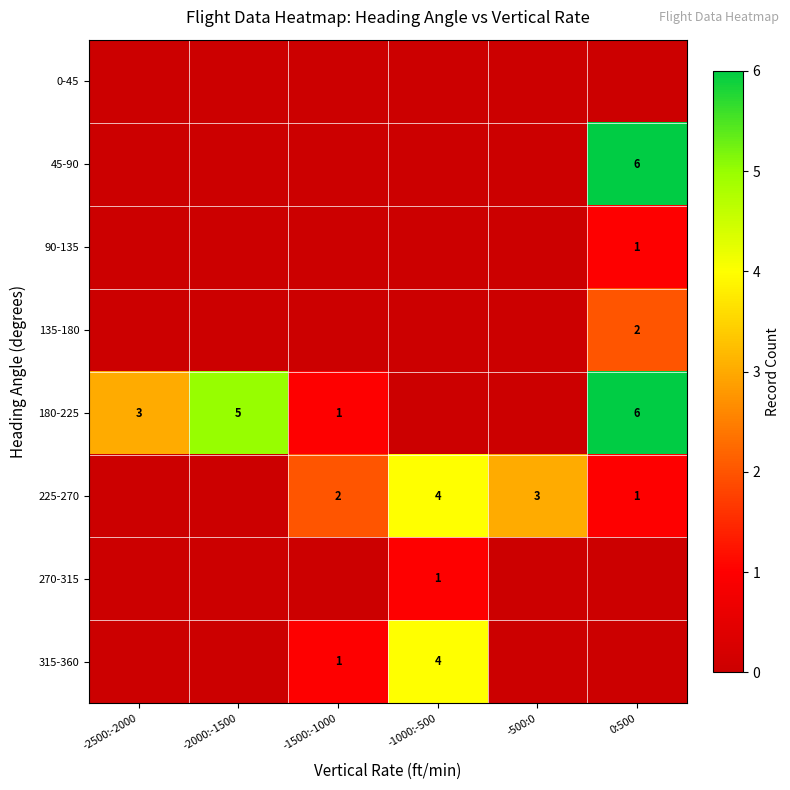

True or false: 315-360 has a value of 4 at -1000:-500.

True